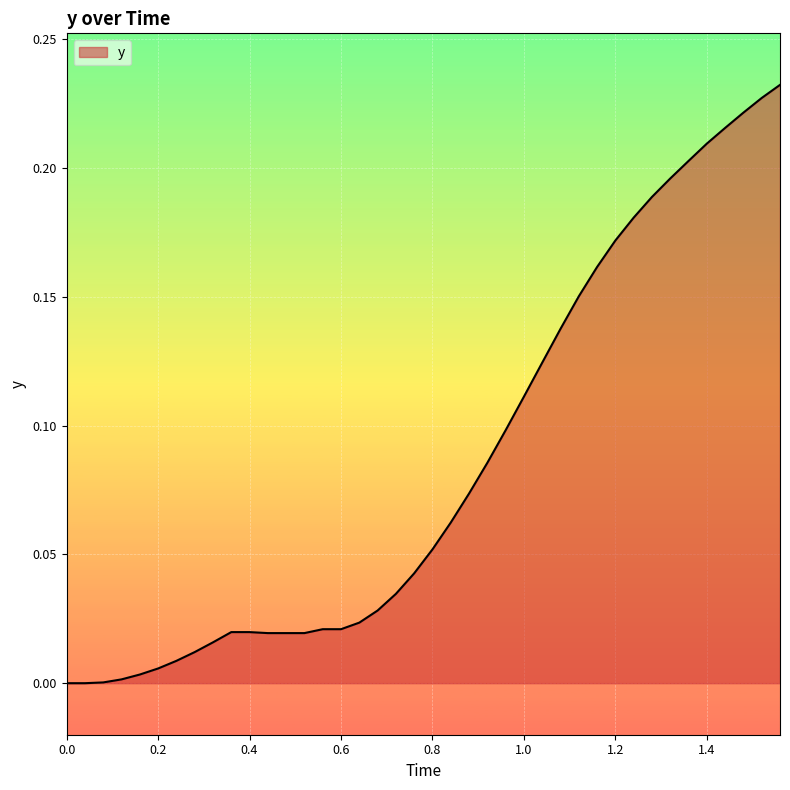

Is it true that the value at 0.8 is 0.0?

False